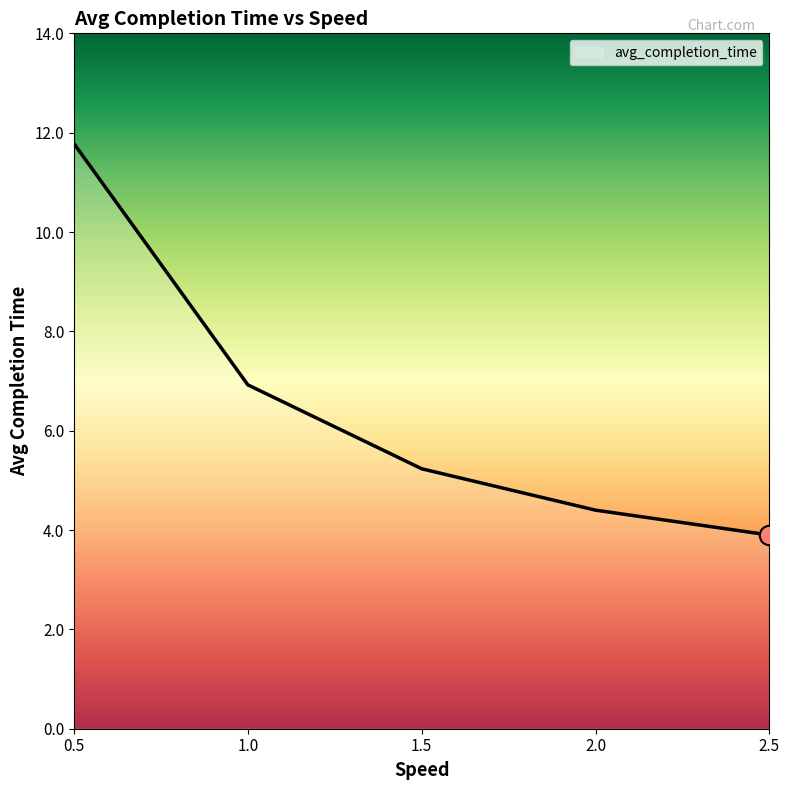

The value at 0.5 is 17.5. True or false?

False